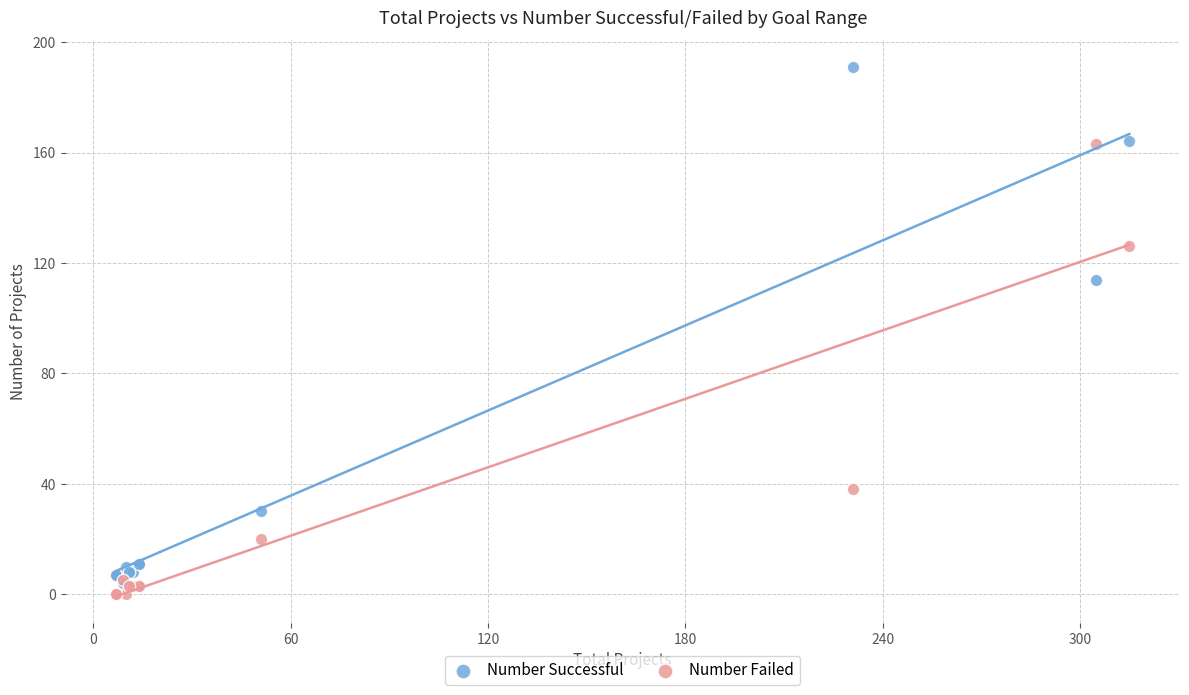

In the Number Successful series, what Y value is closest to 97?

114